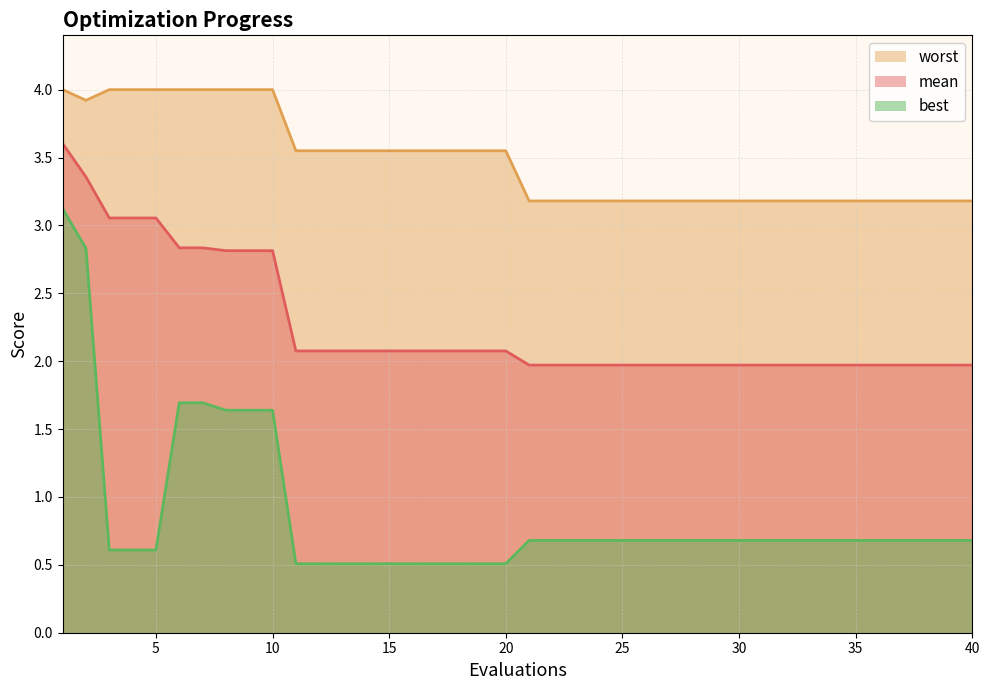

True or false: best and mean intersect in this chart.

False